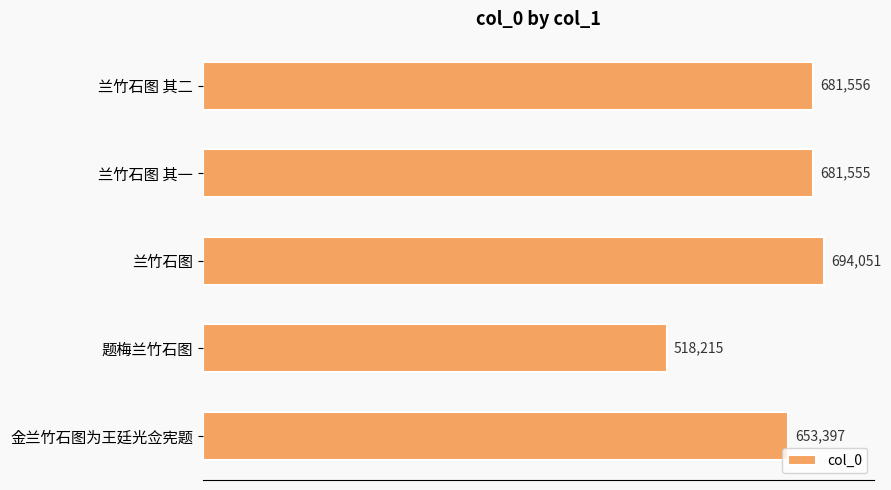

List the labels in order of value, largest first.

兰竹石图, 兰竹石图 其二, 兰竹石图 其一, 金兰竹石图为王廷光佥宪题, 题梅兰竹石图